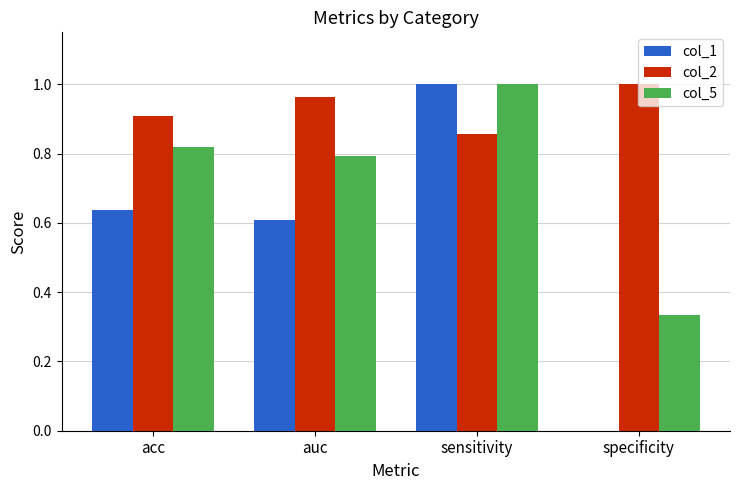

Which series has the largest total across all categories?

col_2